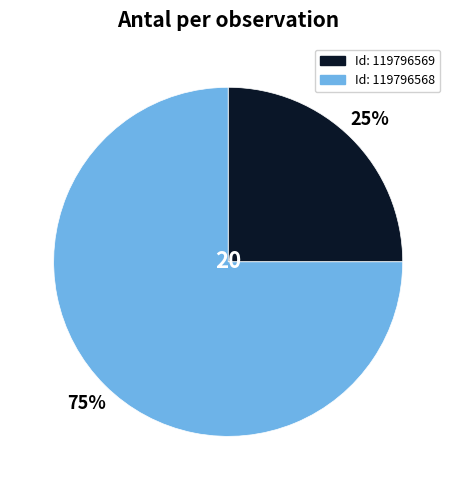

To the nearest percent, what is the average slice percentage?

50%